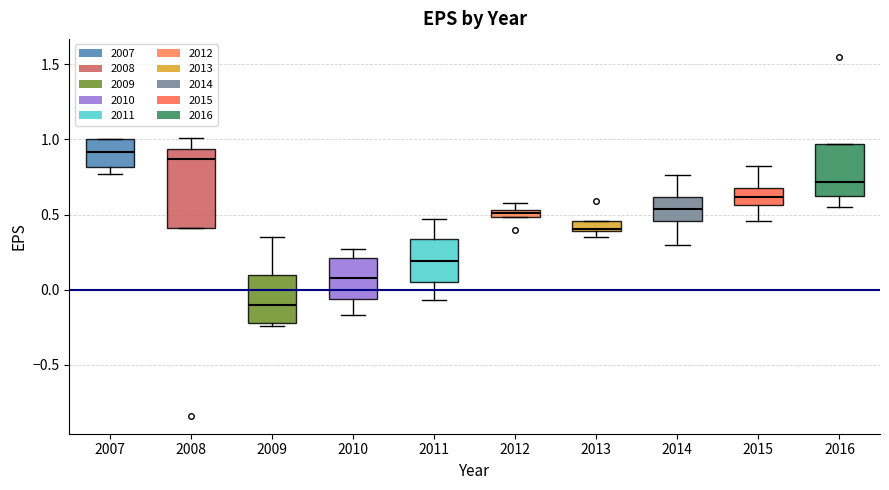

Where is the lower edge of the box at x = 2011 on the y-axis? The values are not printed on the chart, so give them approximately, as read against the axis.

0.05